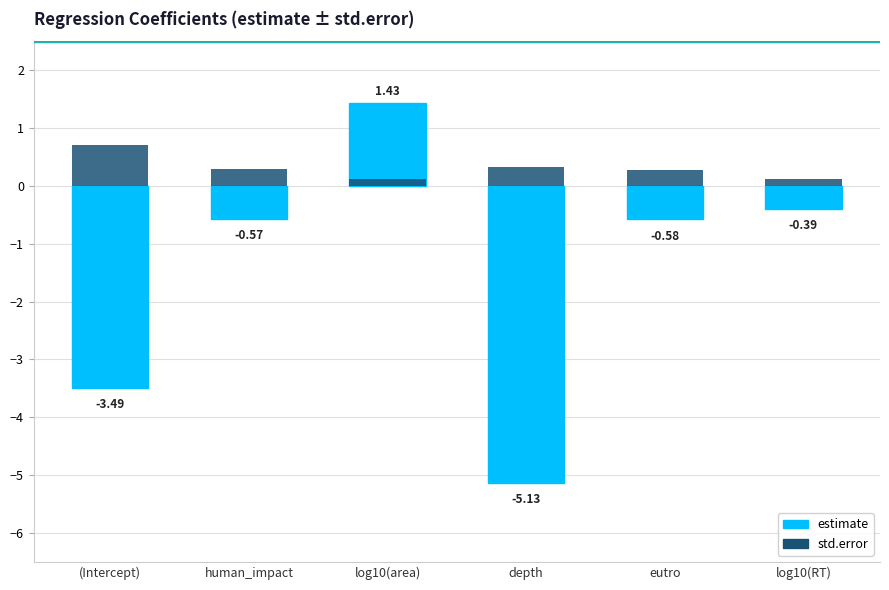

Reading left to right, list all the values displayed in this chart.

estimate: (Intercept)=-3.5	human_impact=-0.6	log10(area)=1.4	depth=-5.1	eutro=-0.6	log10(RT)=-0.4
std.error: (Intercept)=0.7	human_impact=0.3	log10(area)=0.1	depth=0.3	eutro=0.3	log10(RT)=0.1